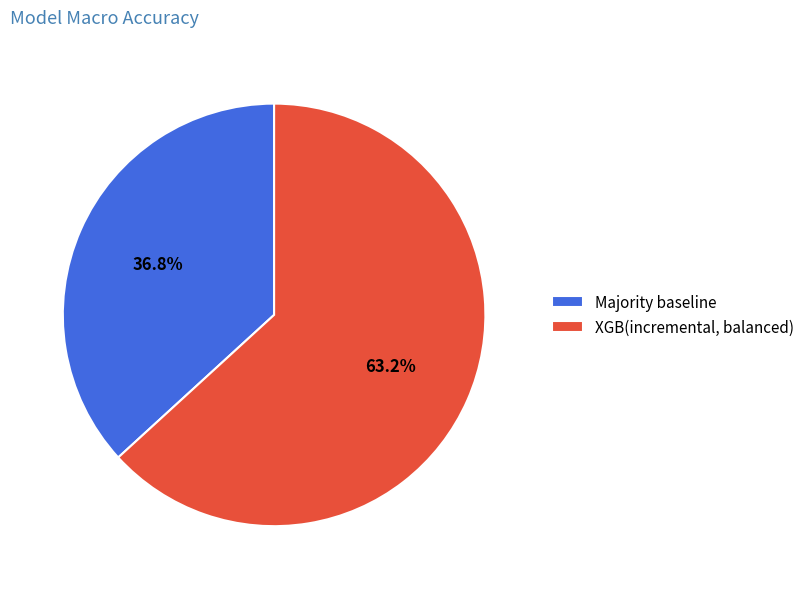

Does any single category account for the majority?

Yes